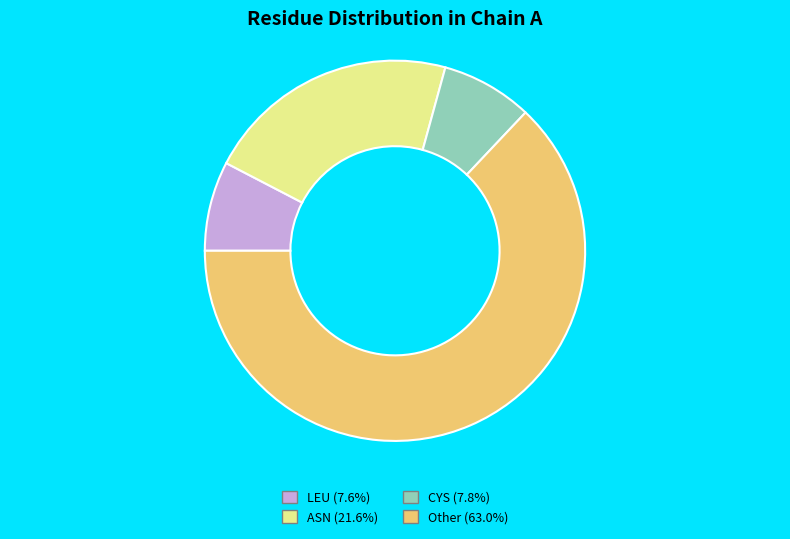

Does any single category account for the majority?

Yes